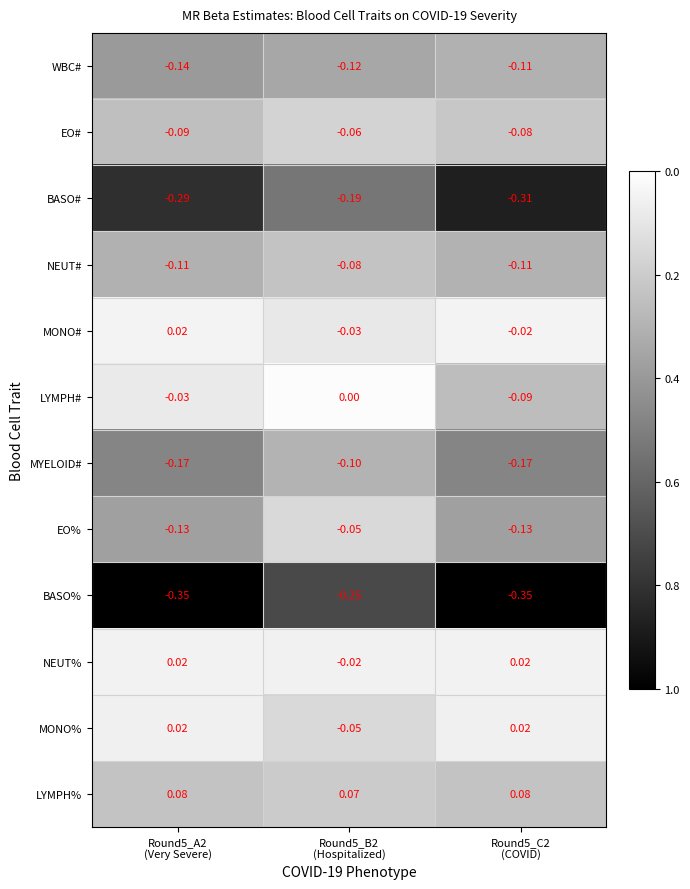

Which series has the largest total across all categories?

LYMPH%